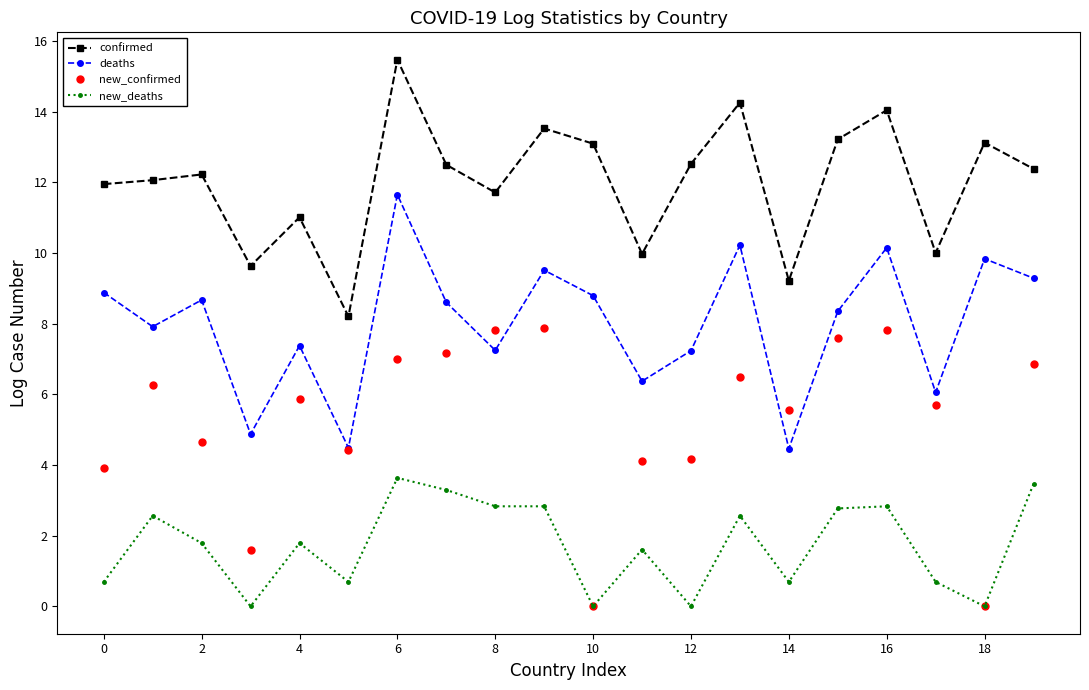

True or false: deaths and confirmed cross at least once.

False